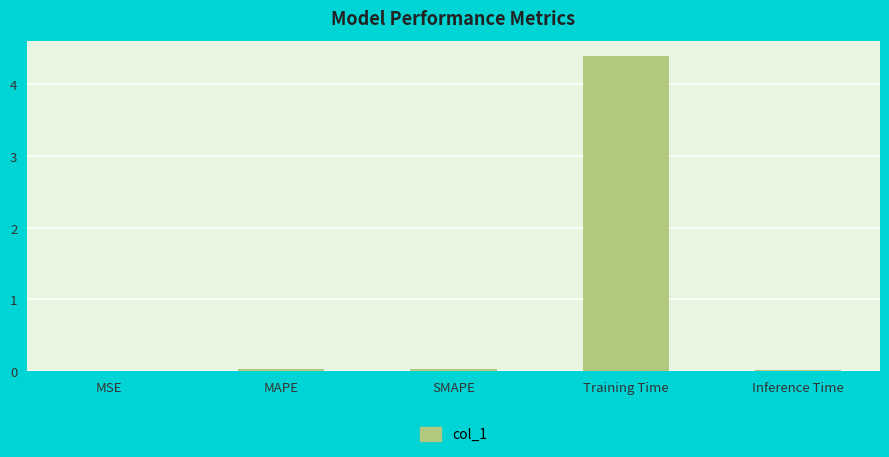

Which category has the highest value across all series?

Training Time